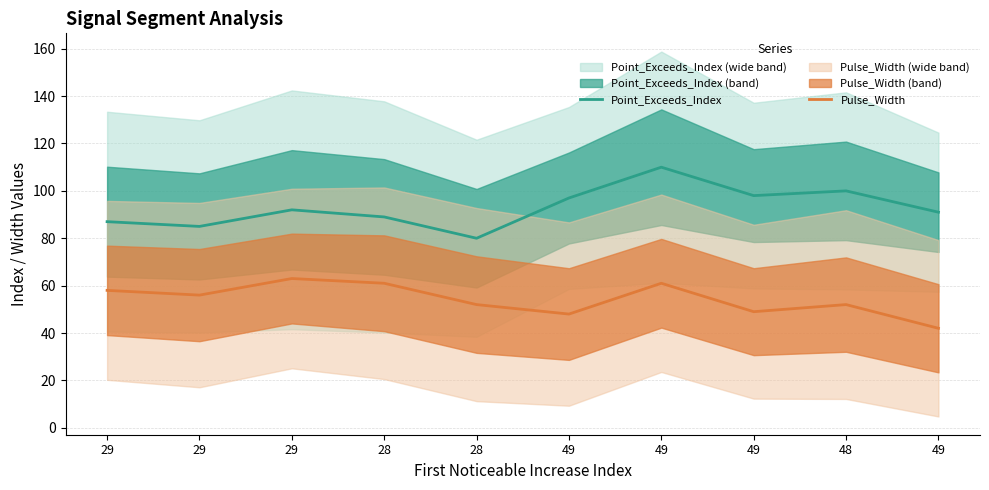

What is the sum of all Point_Exceeds_Index values?

929